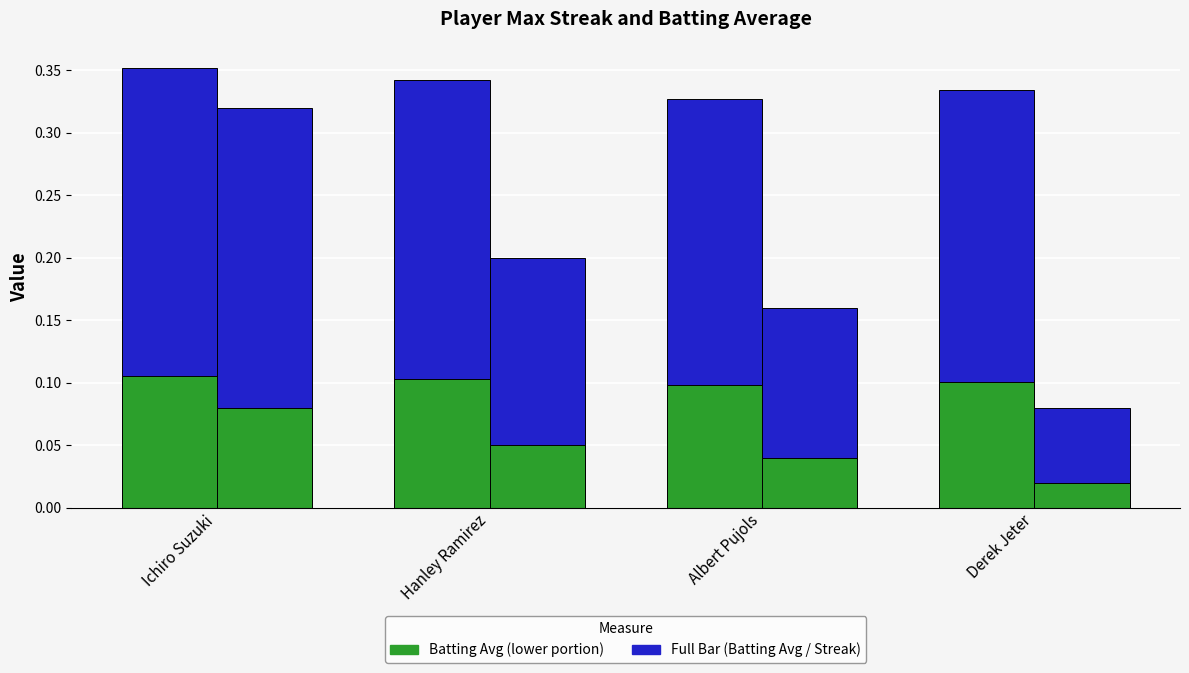

What position from the right is Derek Jeter?

1